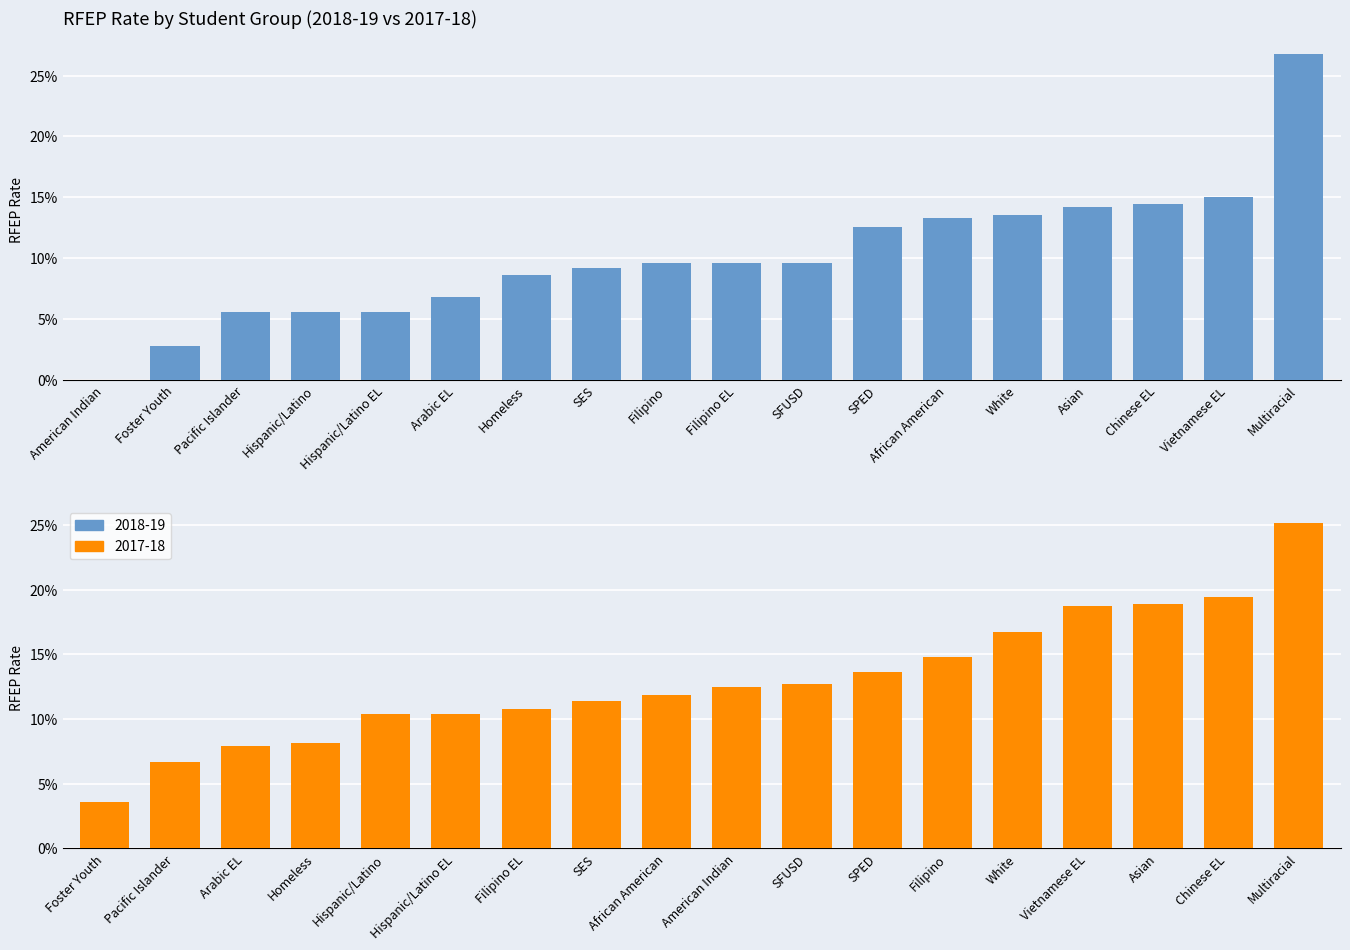

What is the total value across all series at SFUSD?

0.2